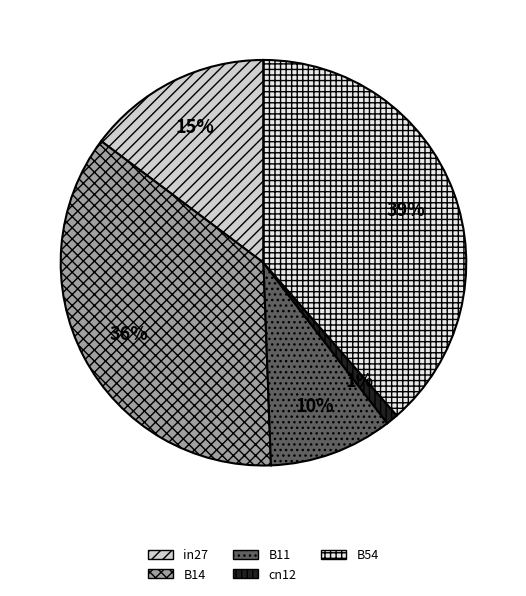

What is the smallest slice in the pie chart?

cn12